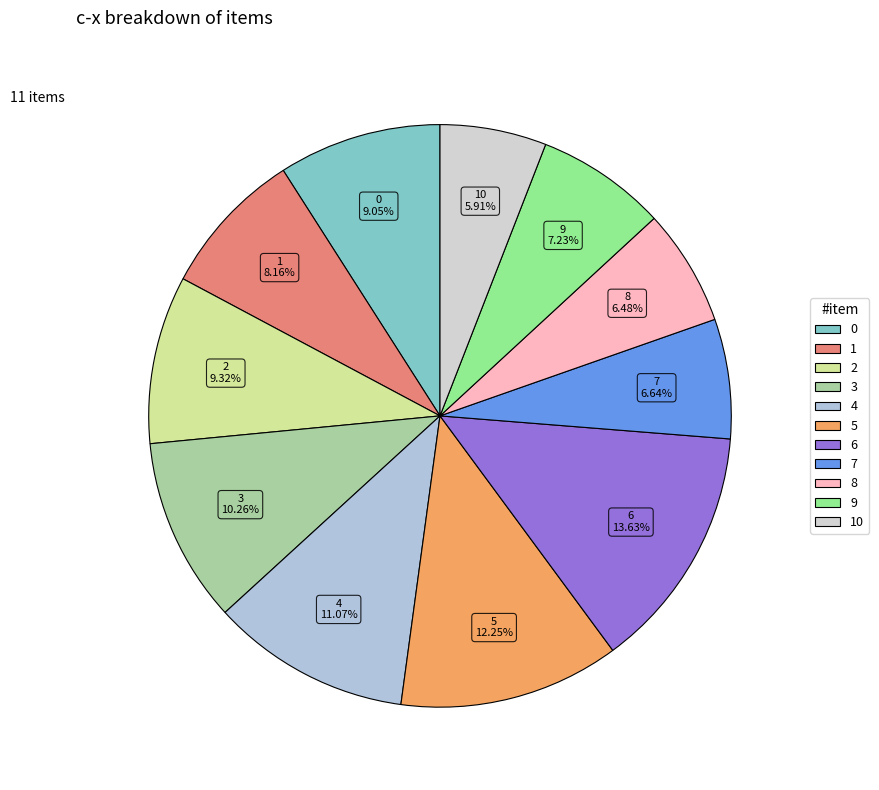

Is there any slice that represents more than half of the pie?

No